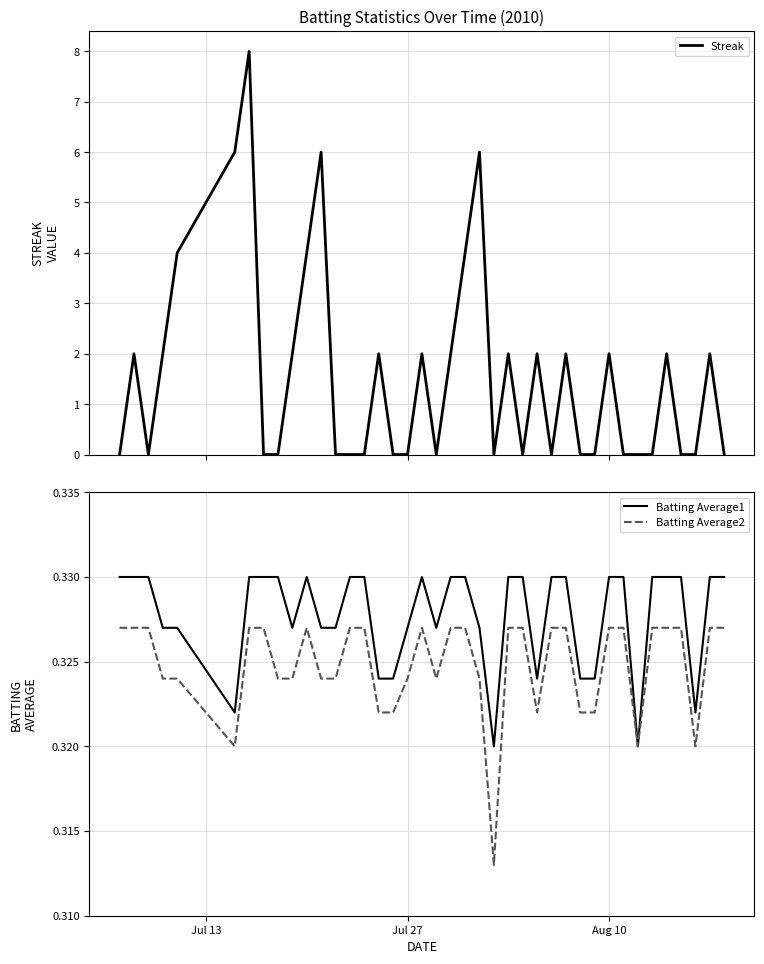

In Batting Average1, how many points are lower than both neighbors (excluding endpoints)?

7